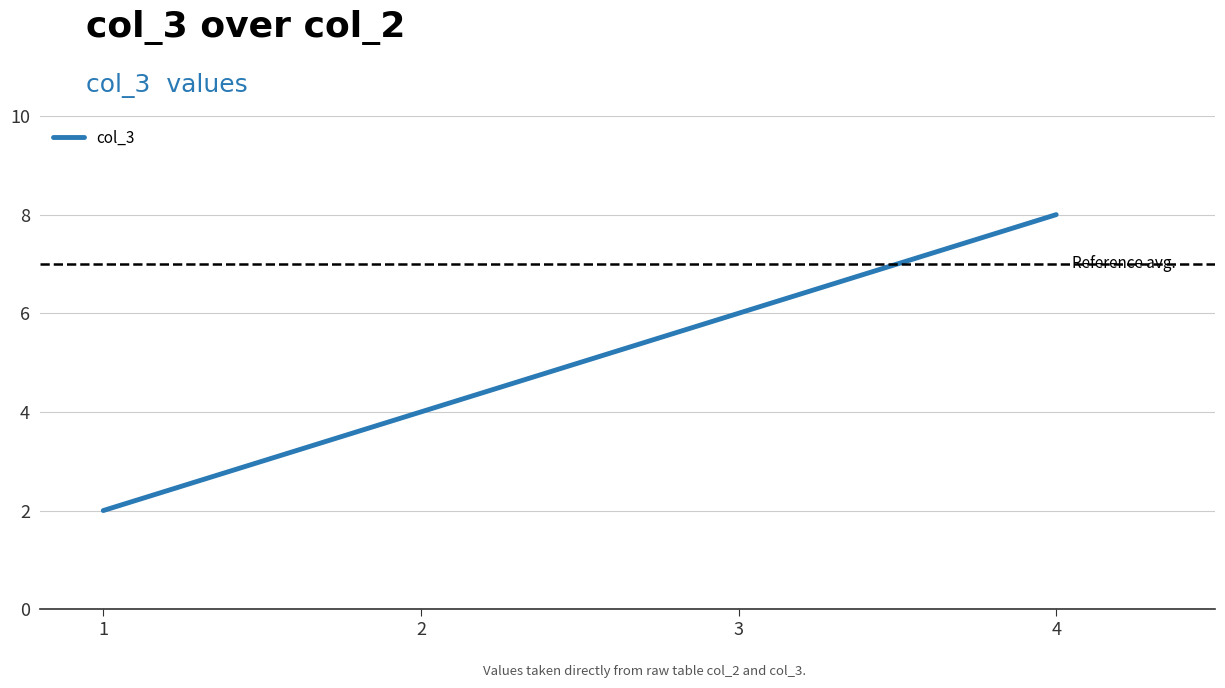

Count the number of data series in this chart.

1